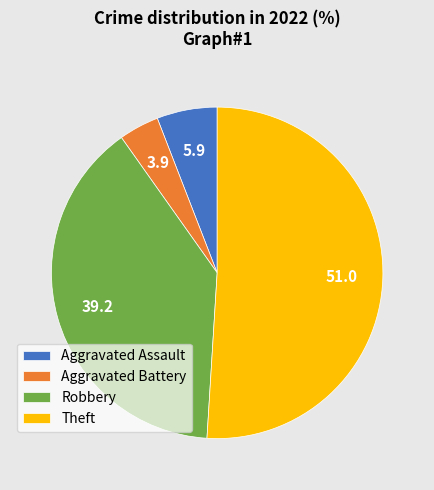

What is the smallest slice in the pie chart?

Aggravated Battery